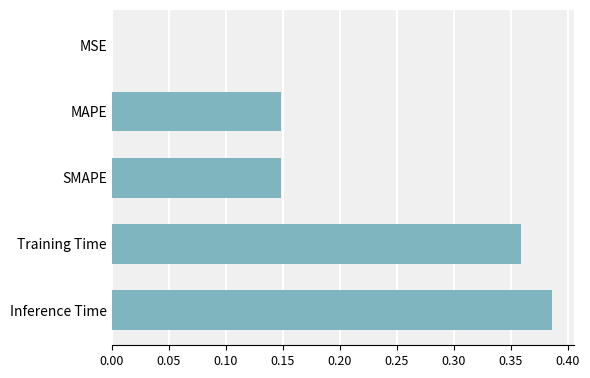

What is the change in value from SMAPE to Training Time?

+0.2